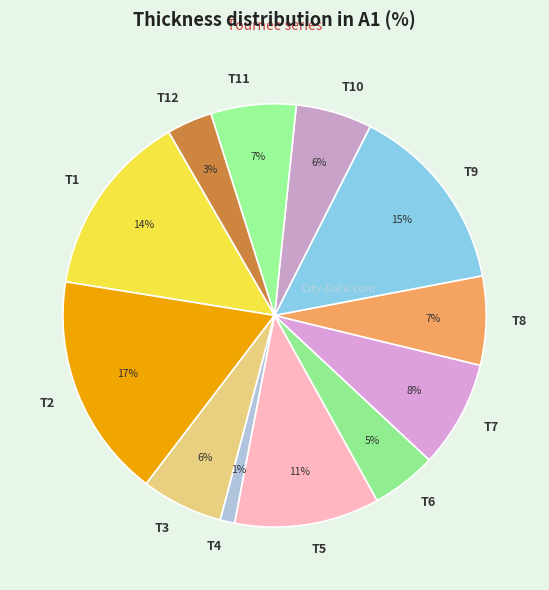

How many segments does this pie chart have?

12